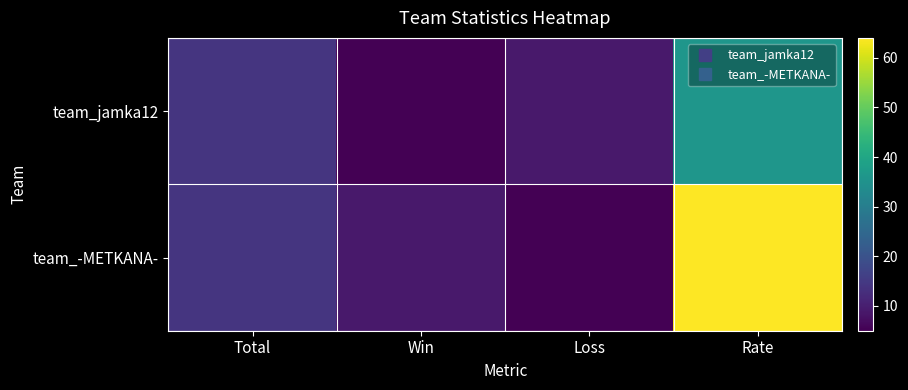

At how many categories does at least one series exceed 62?

1